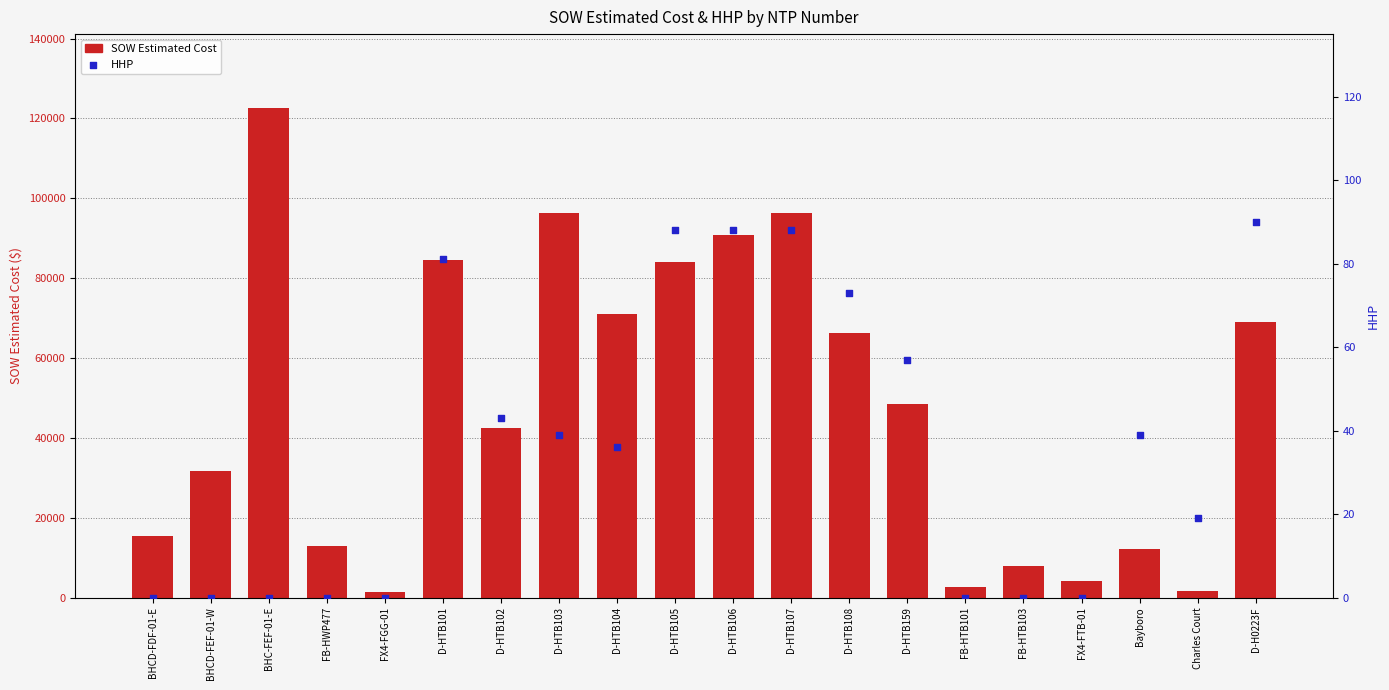

At how many categories does at least one series exceed 108196?

1